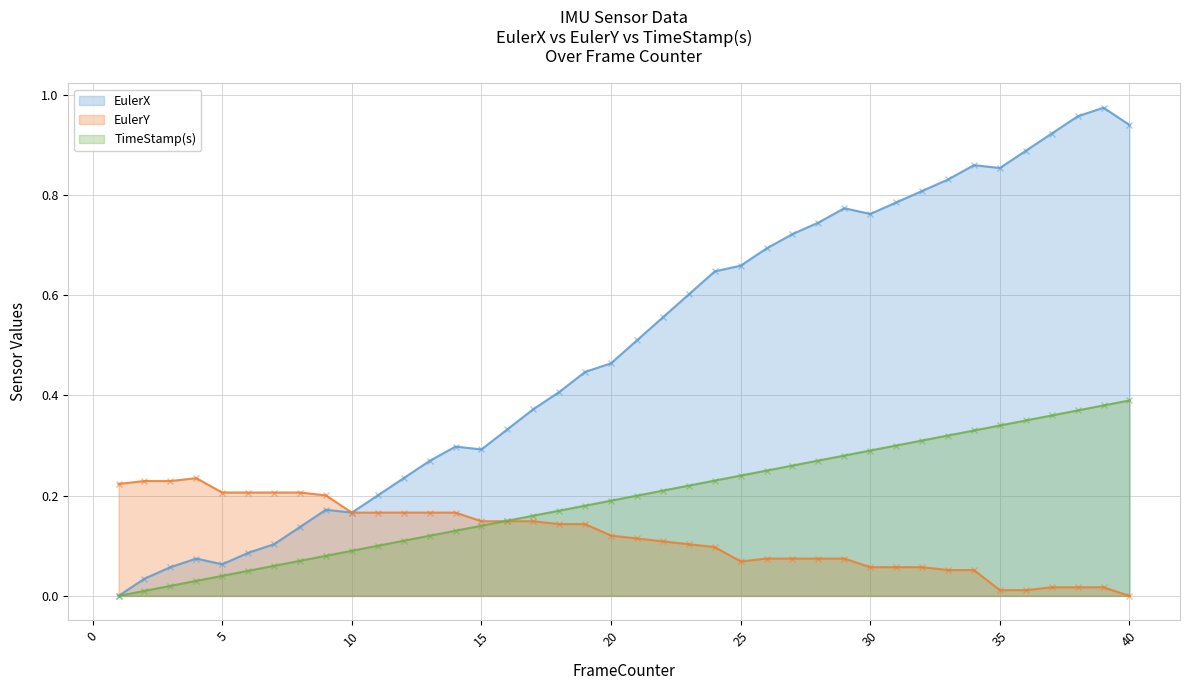

At how many categories does at least one series exceed 0?

40